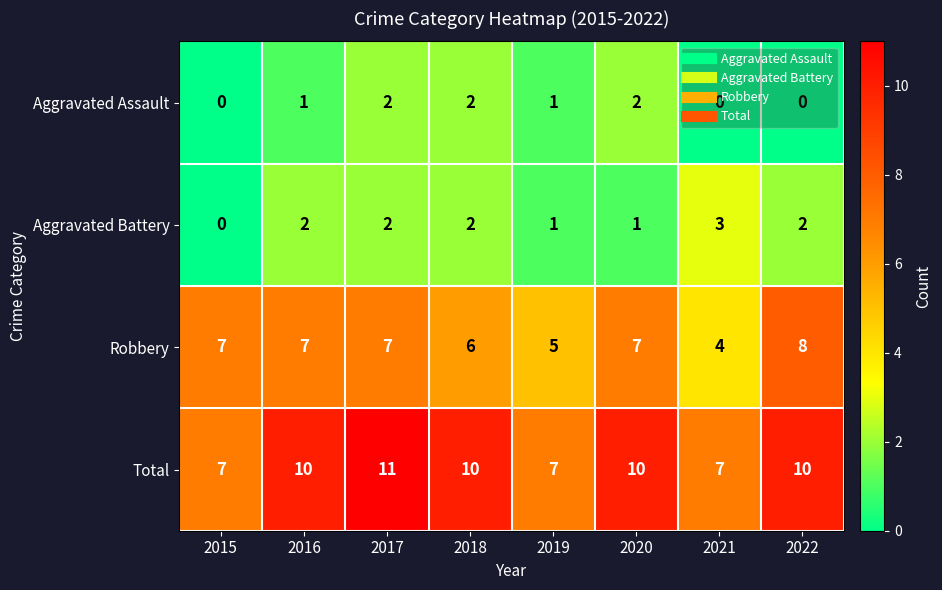

At which category does the chart reach its peak across all series?

2017